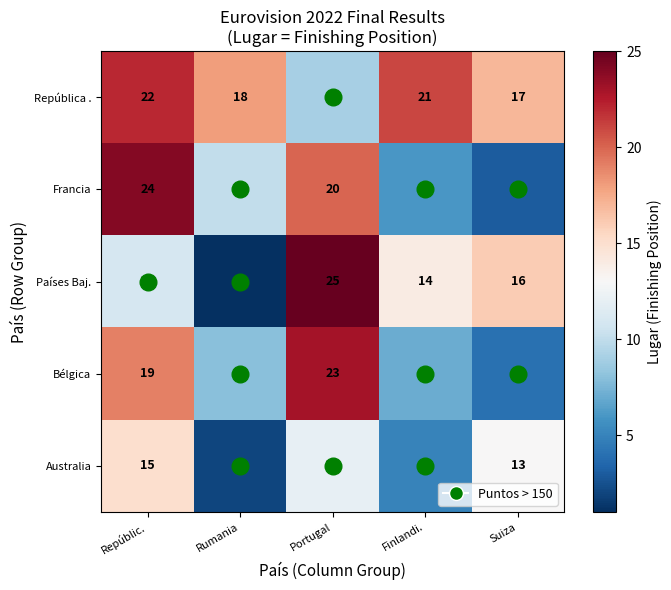

Where is Australia nearest to the value 8?

Finlandi.